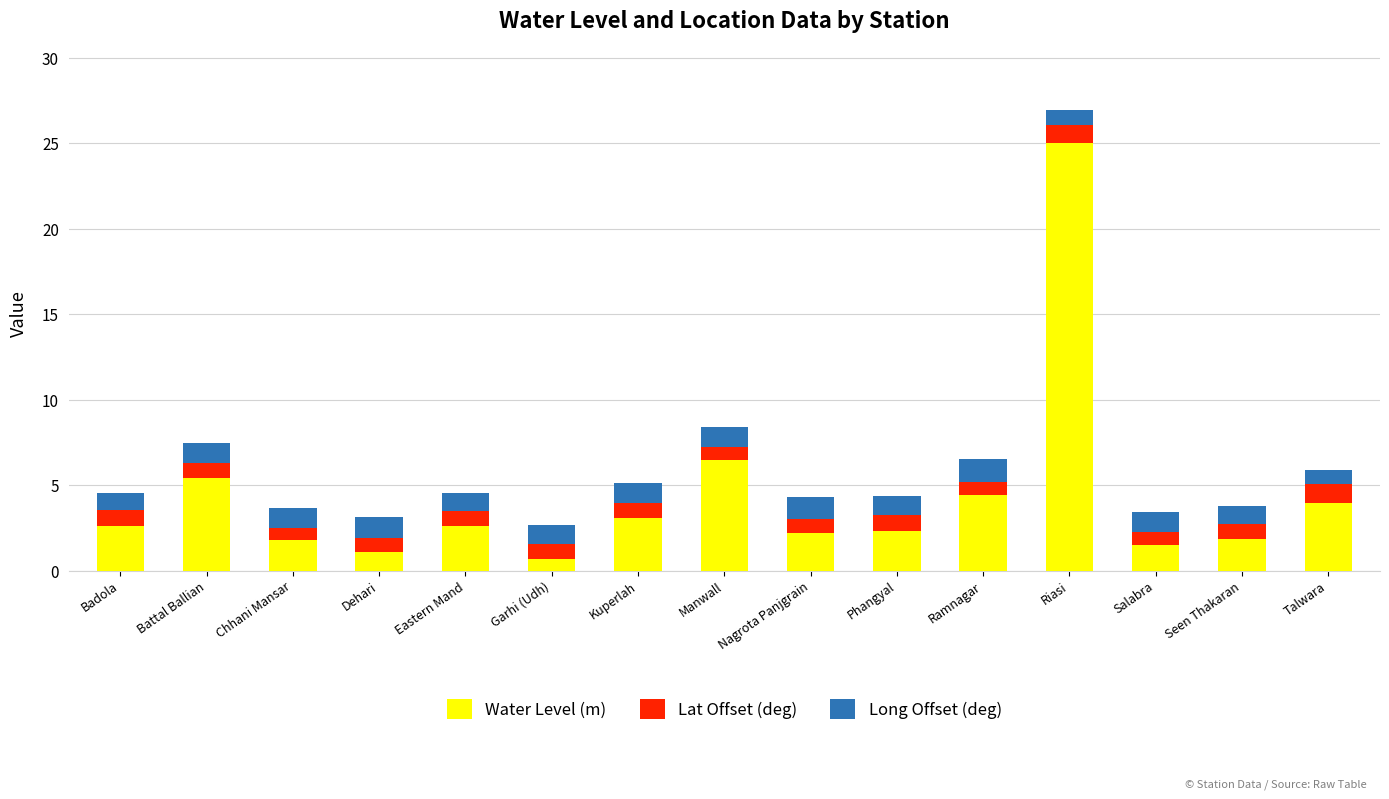

What are all the series names shown in the legend?

Water Level (m), Lat Offset (deg), Long Offset (deg)